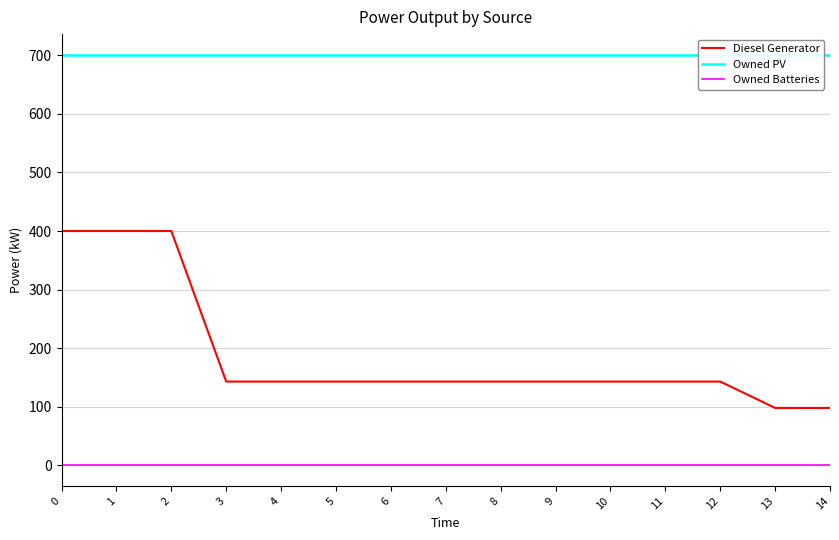

List the series in order of their peak value, highest first.

Owned PV, Diesel Generator, Owned Batteries